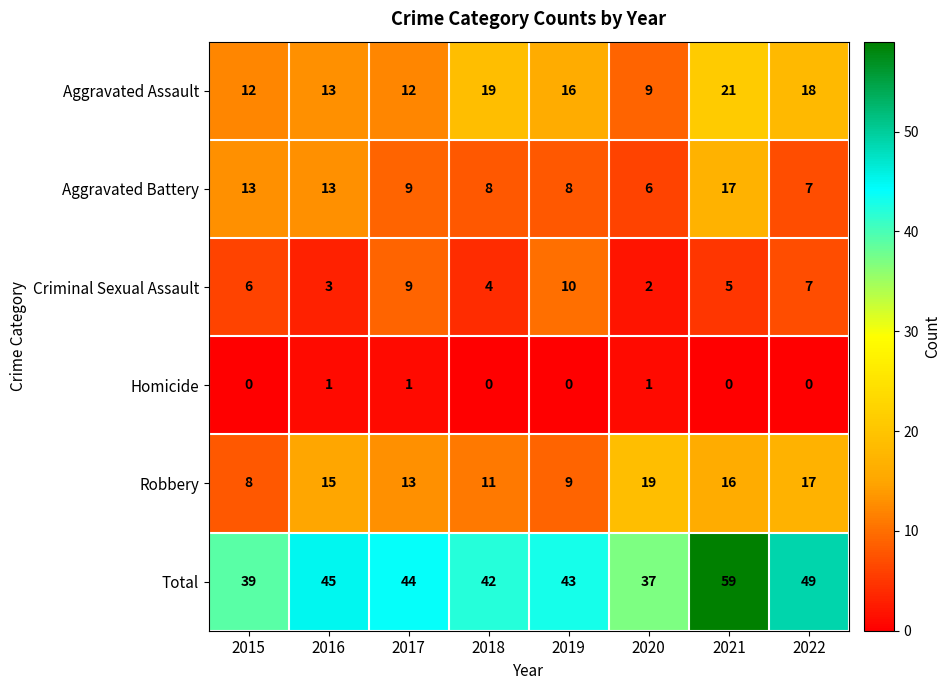

How many data points does each series have?

8